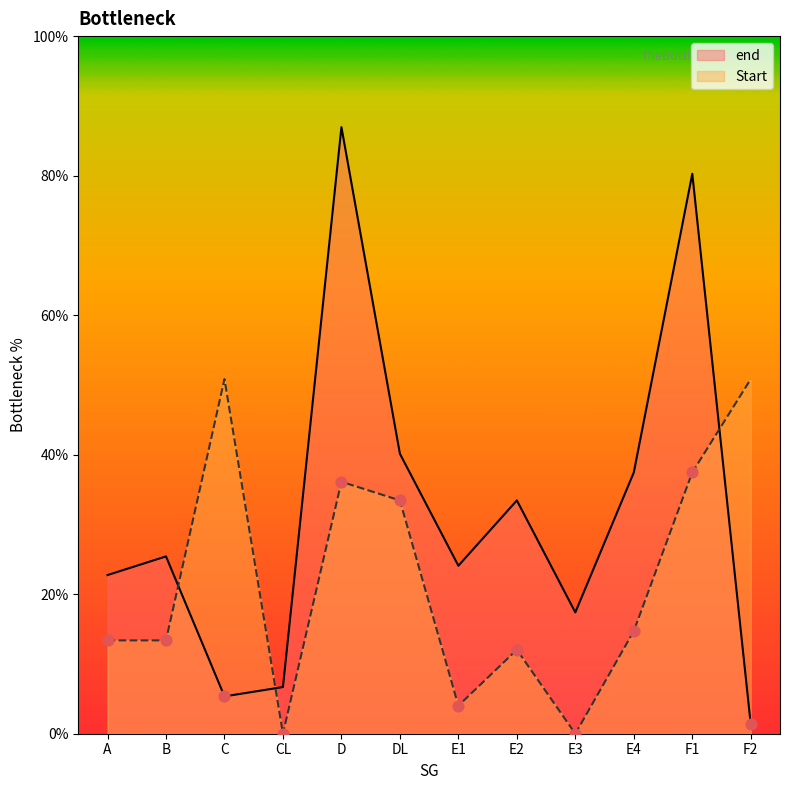

Is the value of Start at E1 greater than the value of end at E4?

No